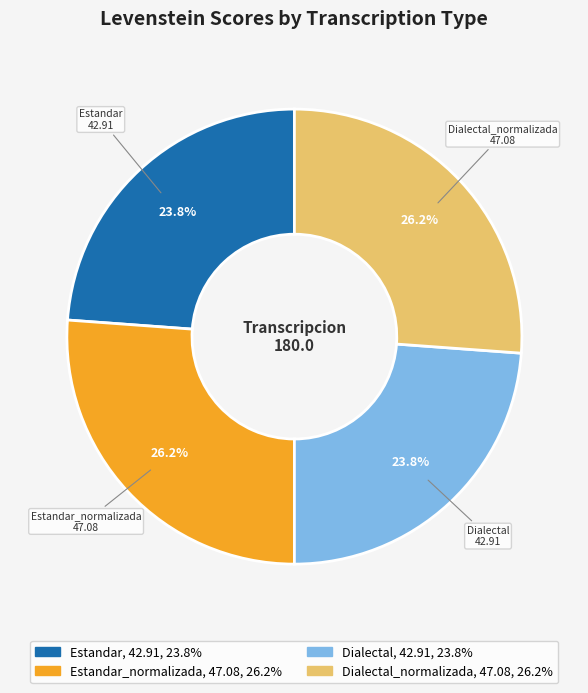

How much of the chart is everything except Estandar?

76.2%